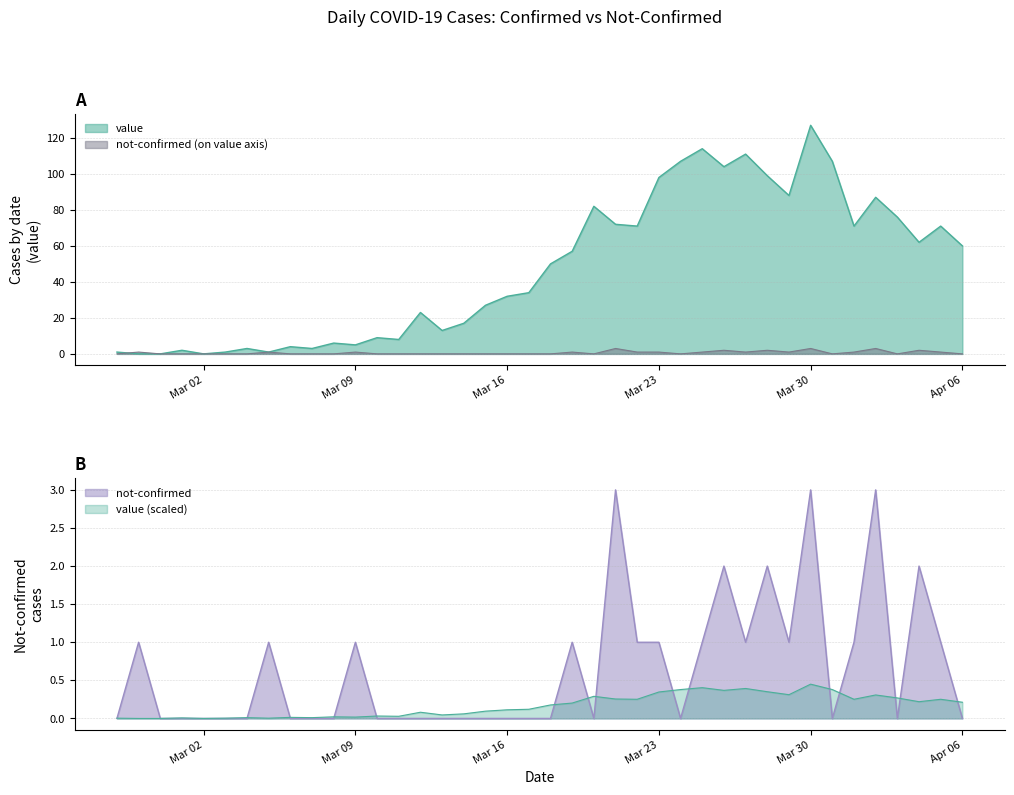

What is the greatest value displayed?

127